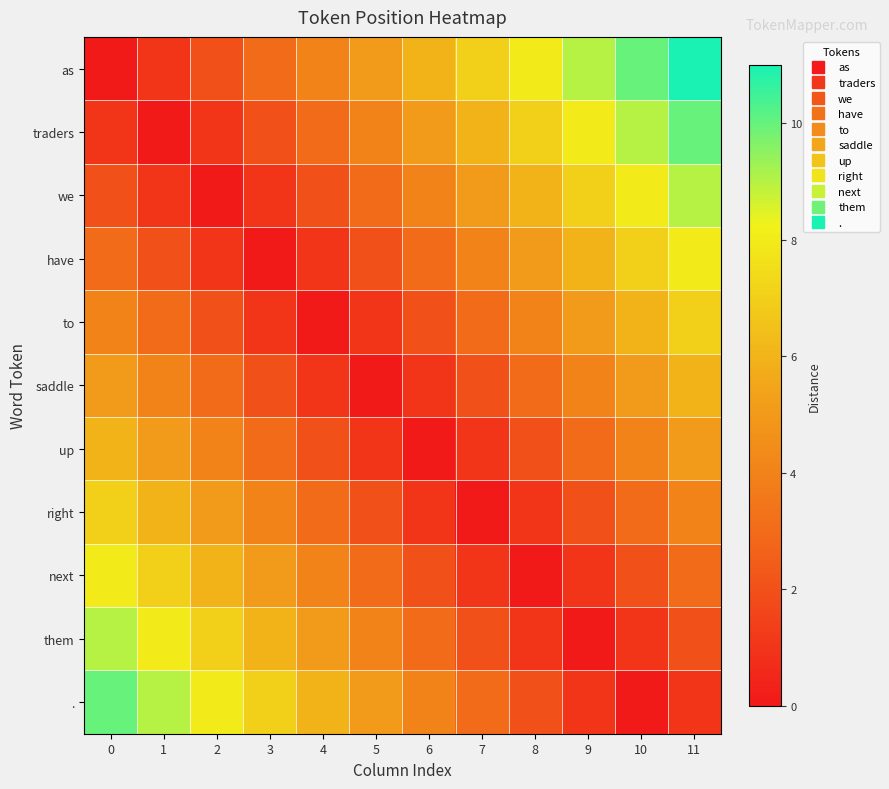

Reading left to right, extract all data points from this chart.

row_0: 0	1	2	3	4	5	6	7	8	9	10	11
row_1: 1	0	1	2	3	4	5	6	7	8	9	10
row_2: 2	1	0	1	2	3	4	5	6	7	8	9
row_3: 3	2	1	0	1	2	3	4	5	6	7	8
row_4: 4	3	2	1	0	1	2	3	4	5	6	7
row_5: 5	4	3	2	1	0	1	2	3	4	5	6
row_6: 6	5	4	3	2	1	0	1	2	3	4	5
row_7: 7	6	5	4	3	2	1	0	1	2	3	4
row_8: 8	7	6	5	4	3	2	1	0	1	2	3
row_9: 9	8	7	6	5	4	3	2	1	0	1	2
row_10: 10	9	8	7	6	5	4	3	2	1	0	1